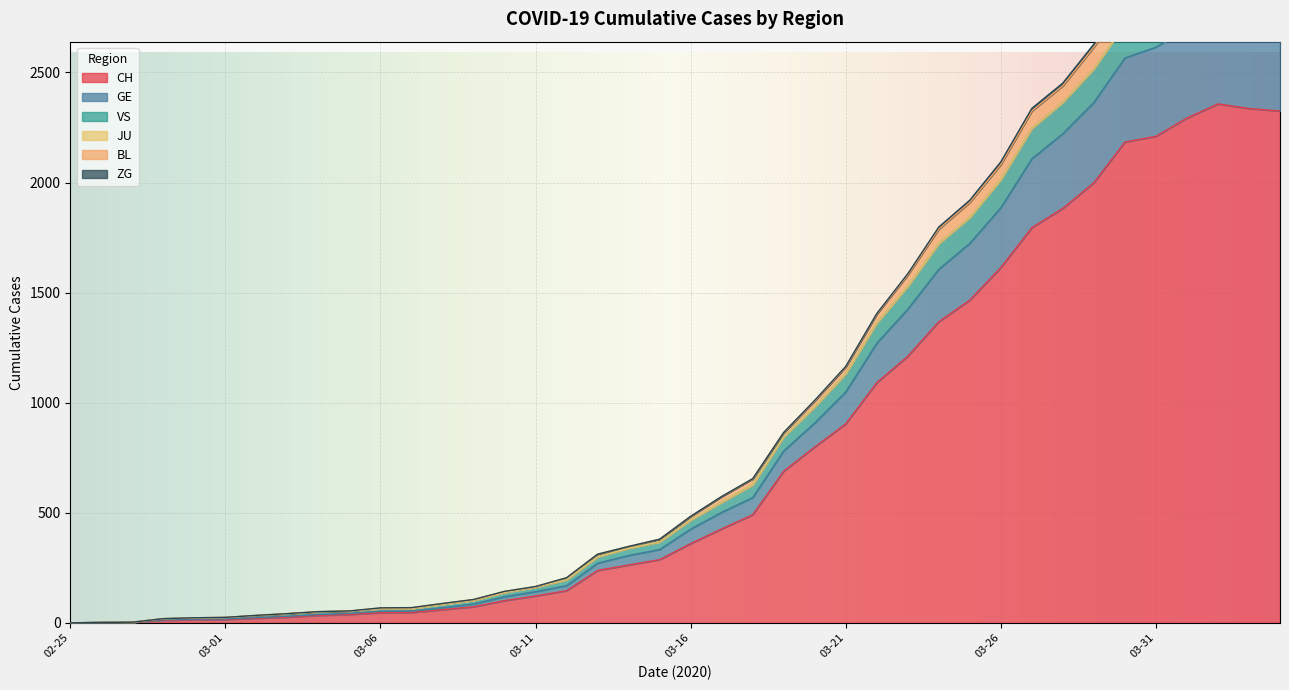

True or false: CH and GE intersect in this chart.

False